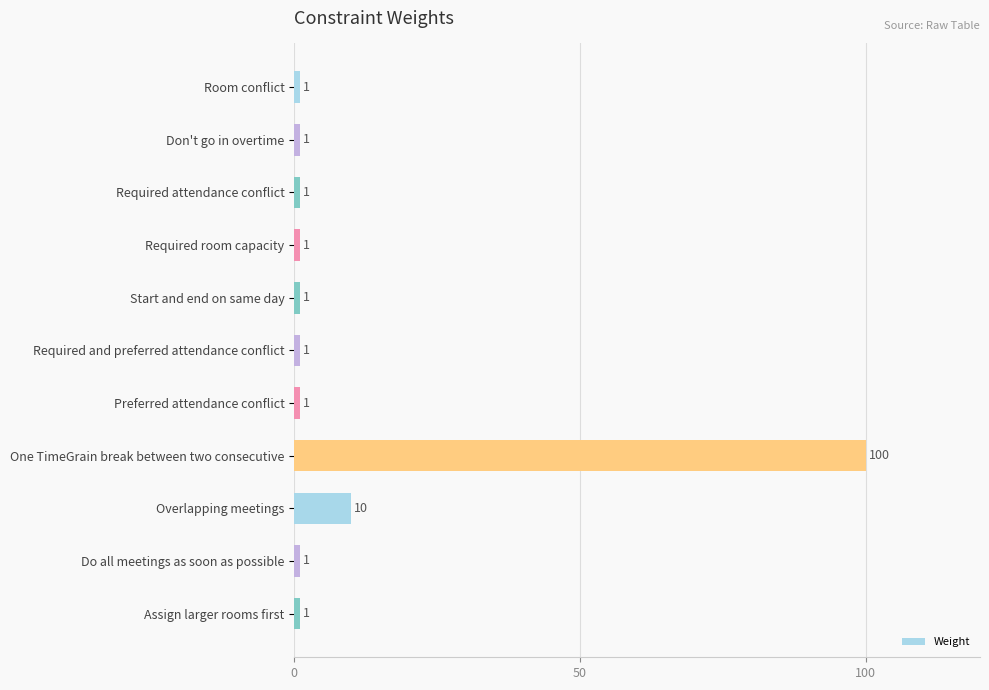

True or false: the data shows 1 at Start and end on same day.

True